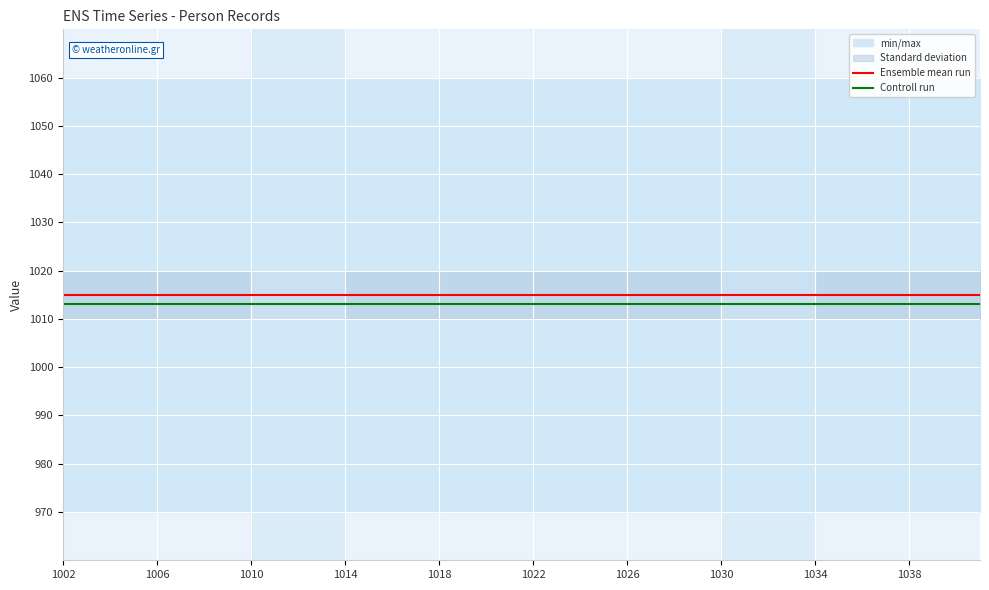

What is the value of the Controll run point at the 39th from the left?

1013